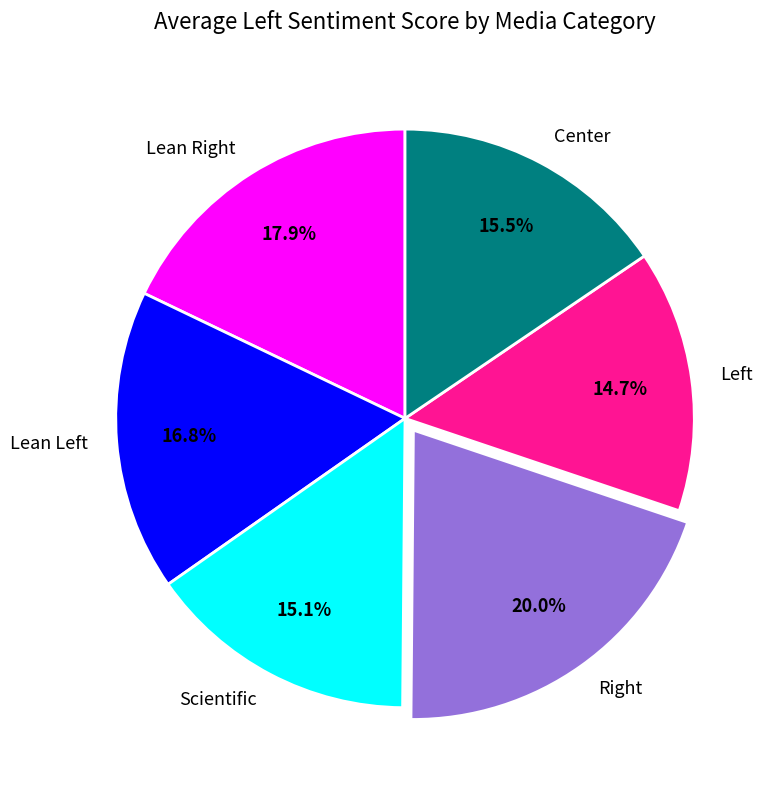

Is there any slice that represents more than half of the pie?

No